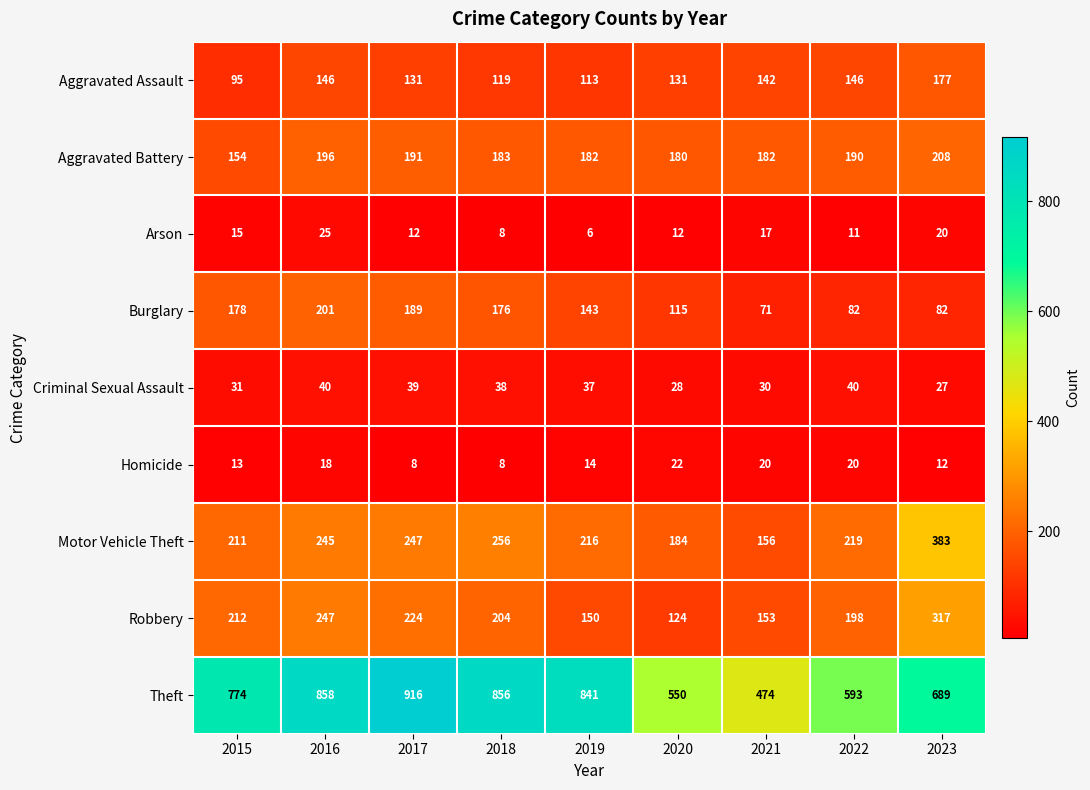

At how many categories does at least one series exceed 206?

9